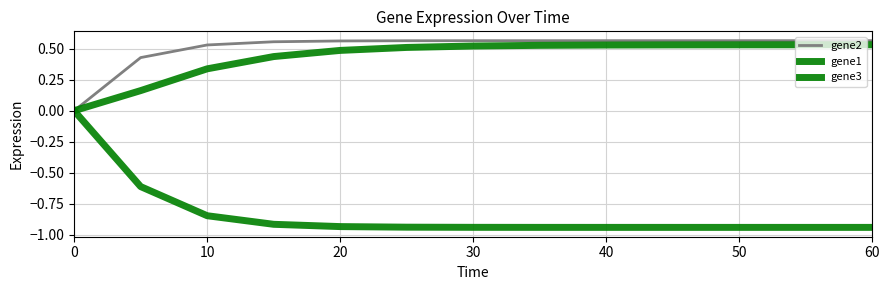

How many lines are shown in the chart?

3